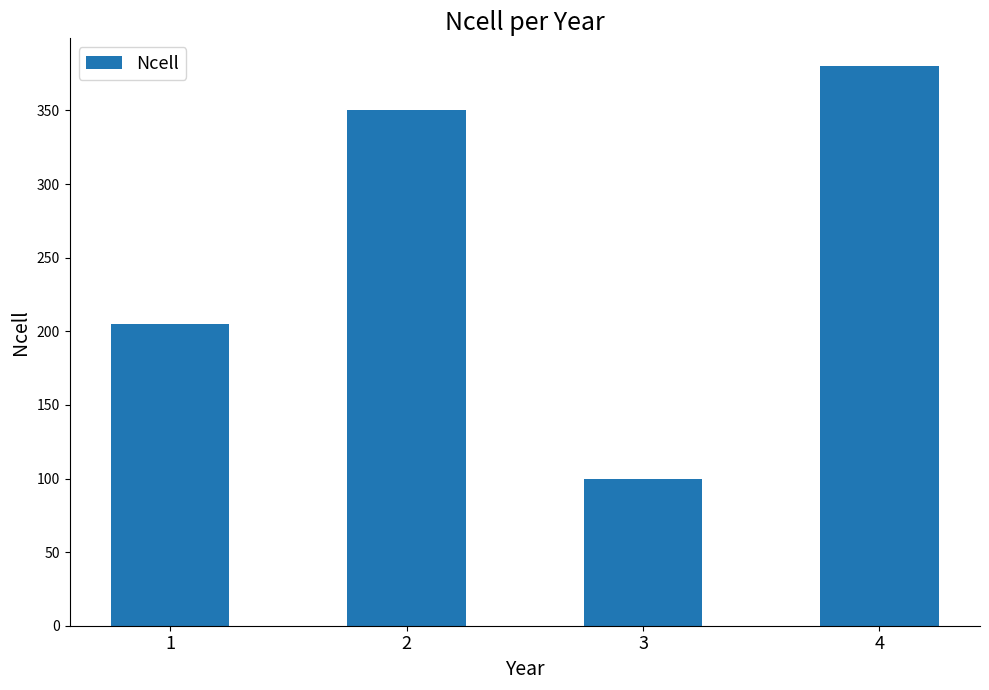

What is the difference between the maximum and second lowest values?

175